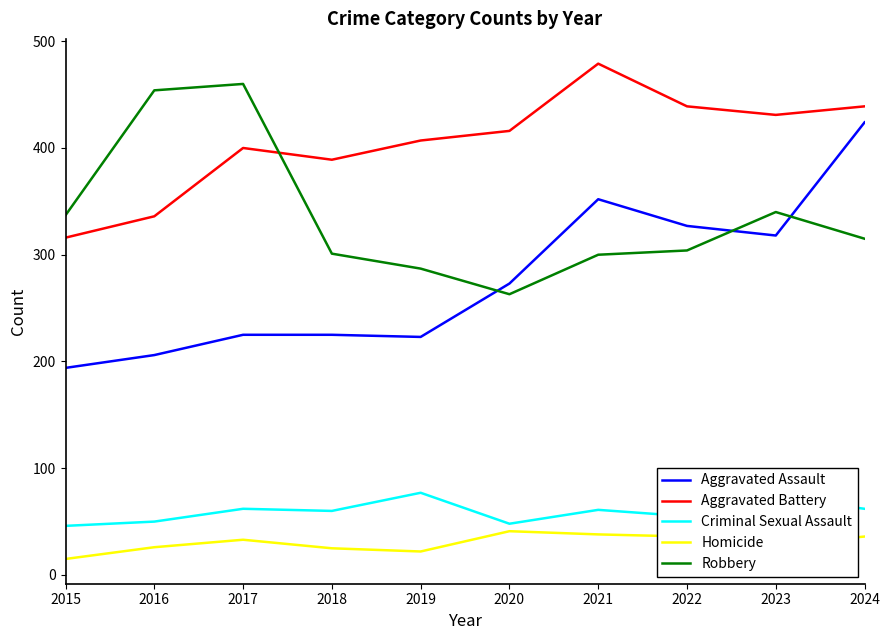

Rank the series by their maximum value, from lowest to highest.

Homicide, Criminal Sexual Assault, Aggravated Assault, Robbery, Aggravated Battery